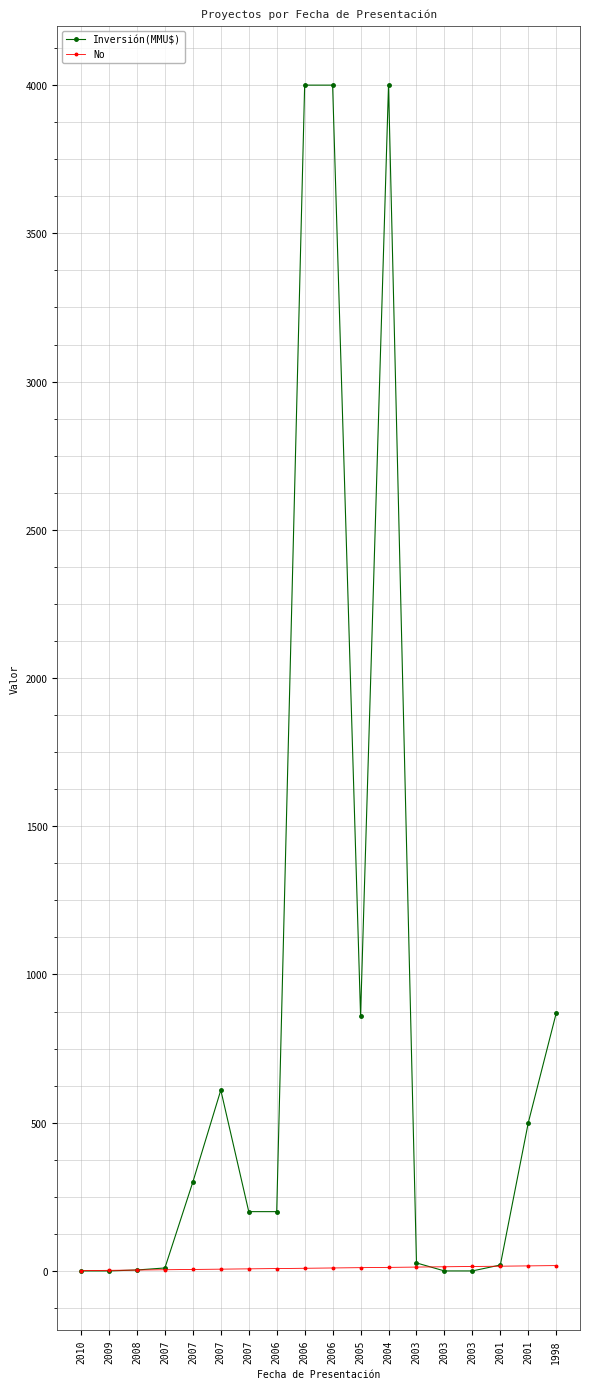

List the series in order of their overall mean, highest first.

Inversión(MMU$), No